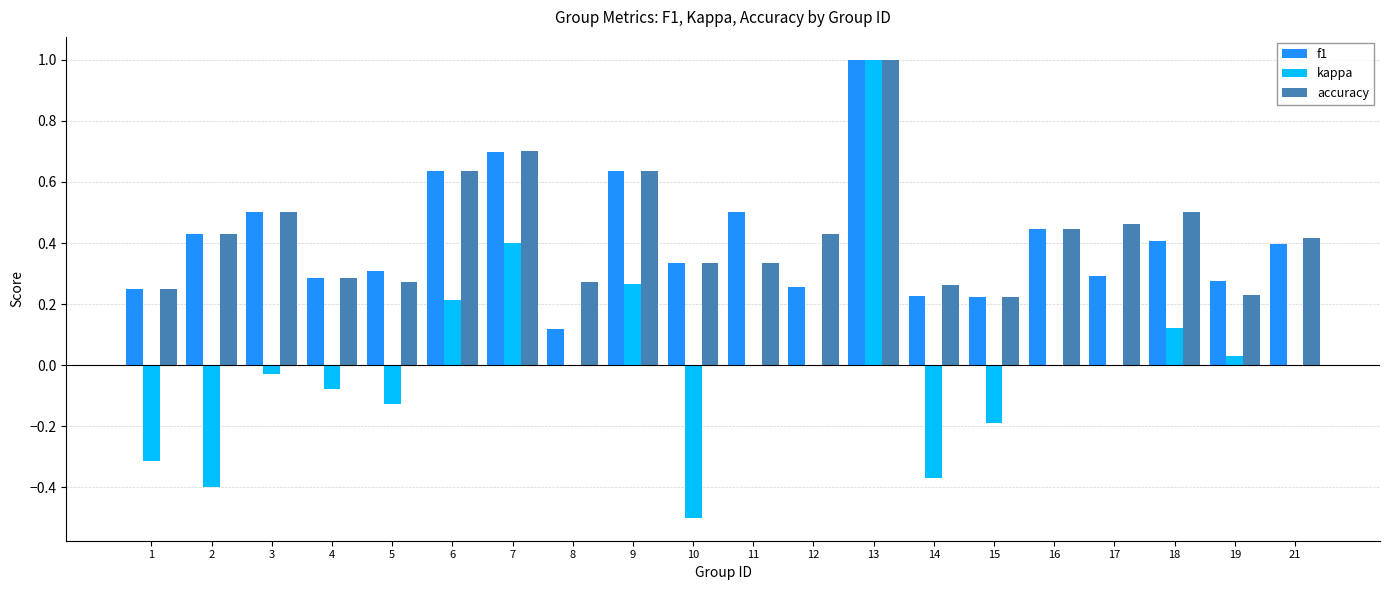

Is the value of f1 at 8 greater than the value of kappa at 3?

Yes